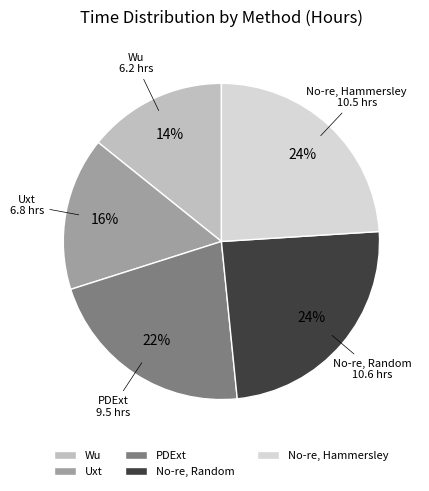

Which has a higher value, No-re, Hammersley or Uxt?

No-re, Hammersley